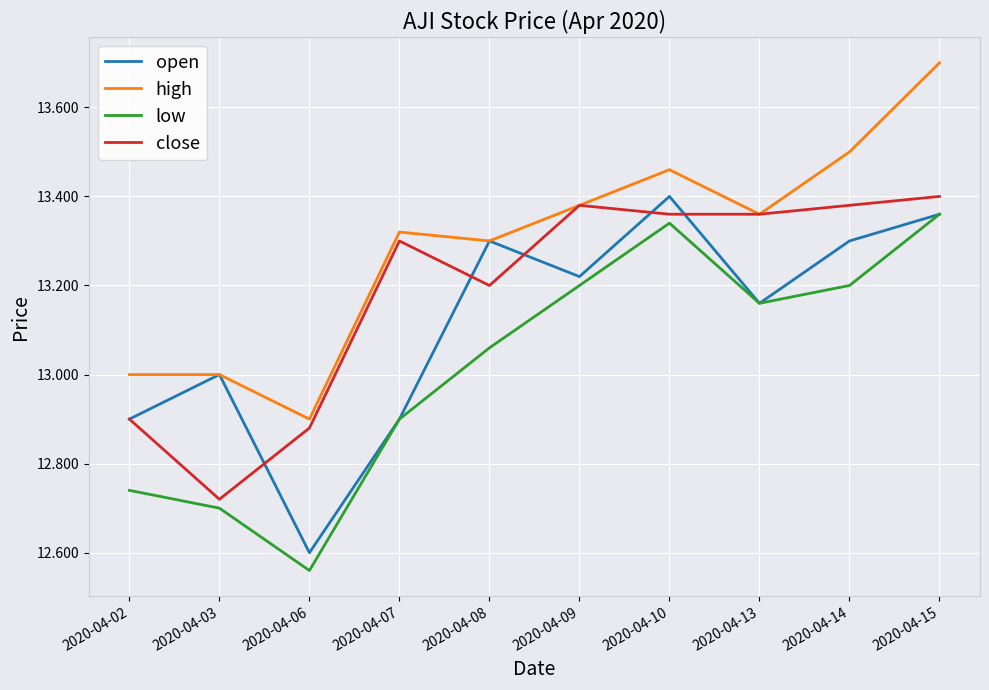

True or false: low and high intersect in this chart.

False